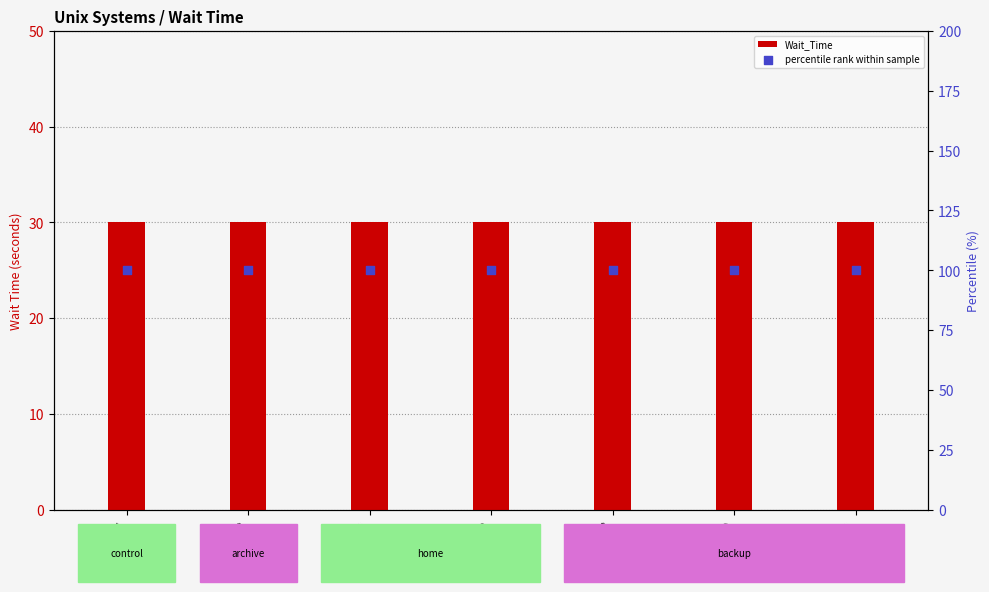

At how many categories does at least one series exceed 85?

7